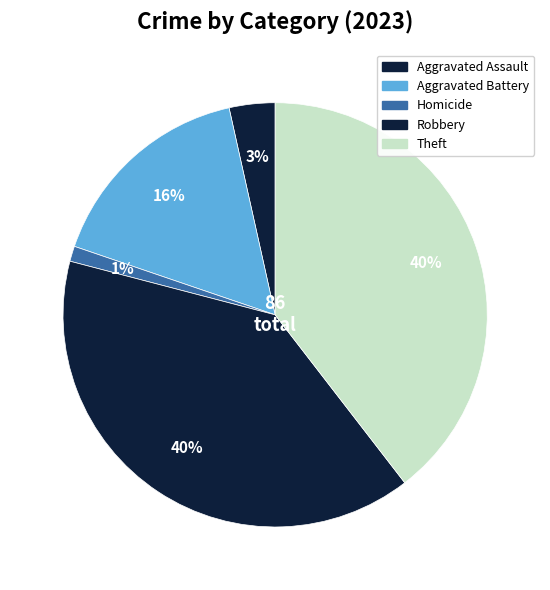

How many slices are in this pie chart?

5